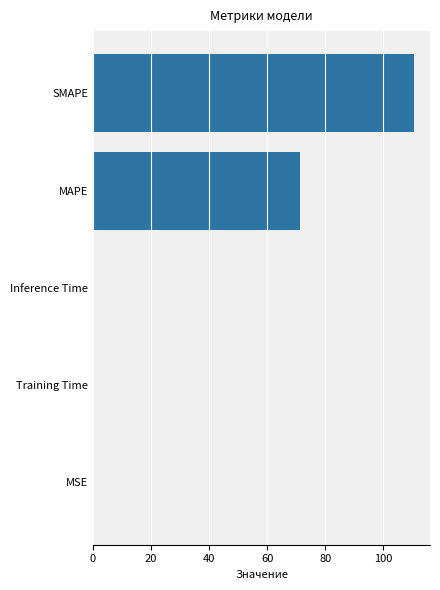

What is the maximum value shown in the chart?

110.6